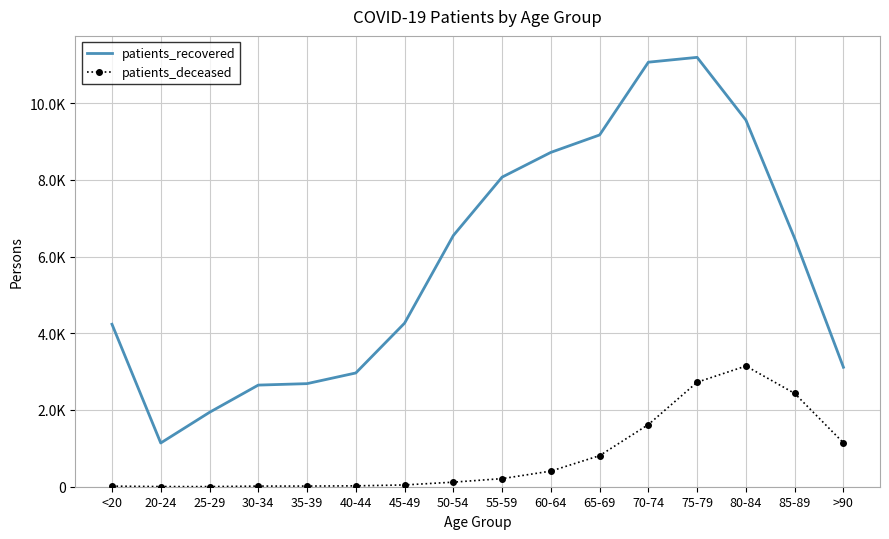

What are all the series names shown in the legend?

patients_recovered, patients_deceased